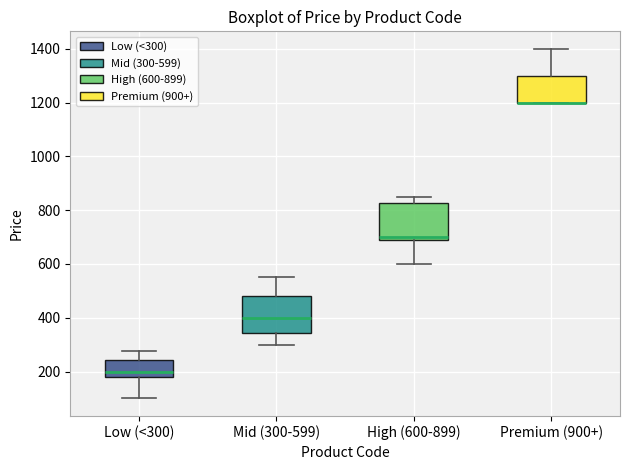

Reading left to right, transcribe this box plot: for each box, give where its median line is, the range the box spans, and where its two whiskers end, as read against the y-axis. The values are not printed on the chart, so give them approximately, as read against the axis.

Low (<300): median 200, box 180 to 240, whiskers 100 to 280
Mid (300-599): median 400, box 340 to 480, whiskers 300 to 560
High (600-899): median 700, box 680 to 820, whiskers 600 to 860
Premium (900+): median 1200 (drawn on the box's lower edge), box 1200 to 1300, whiskers 1200 to 1400